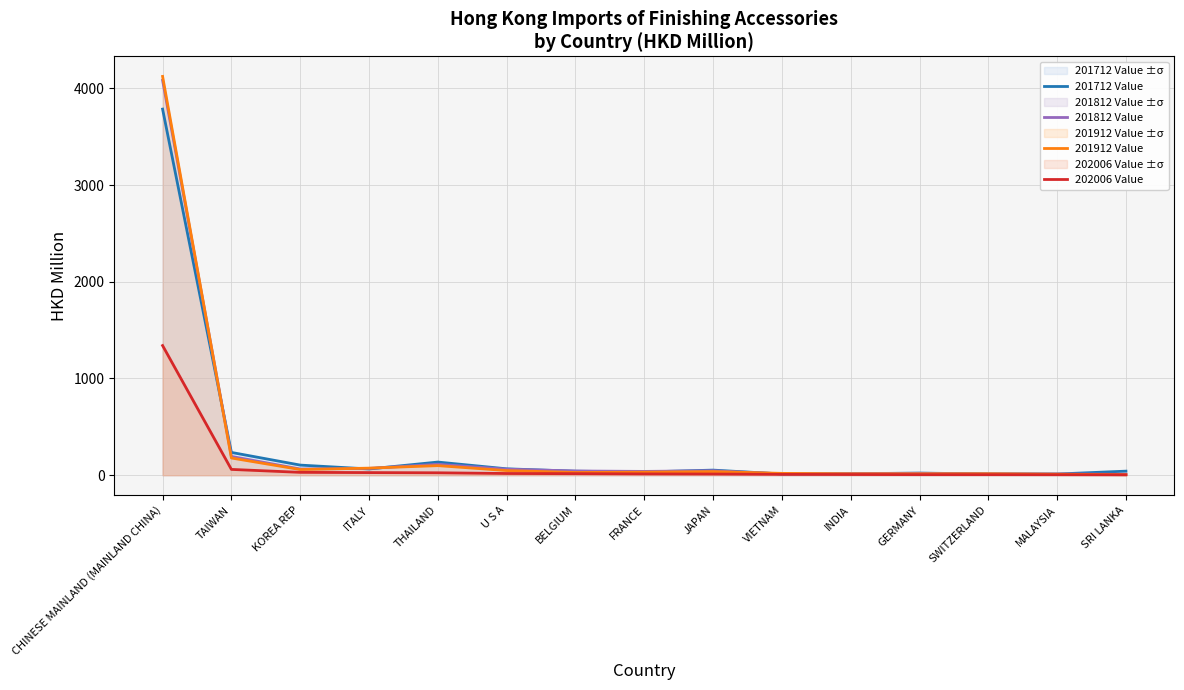

The 201912 Value series shows 52.8 at FRANCE. True or false?

False